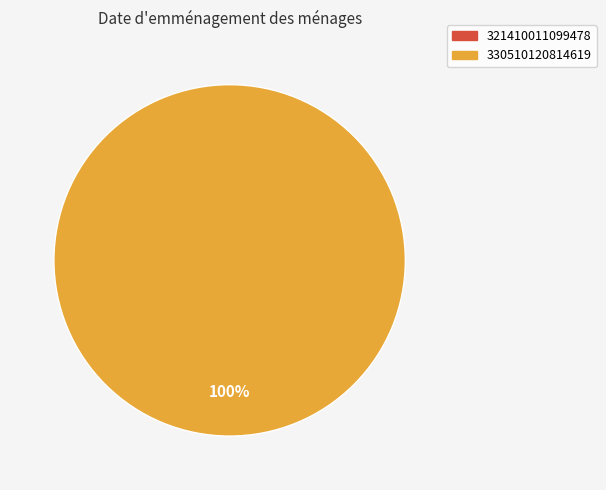

To the nearest percent, what portion does 330510120814619 represent?

100%